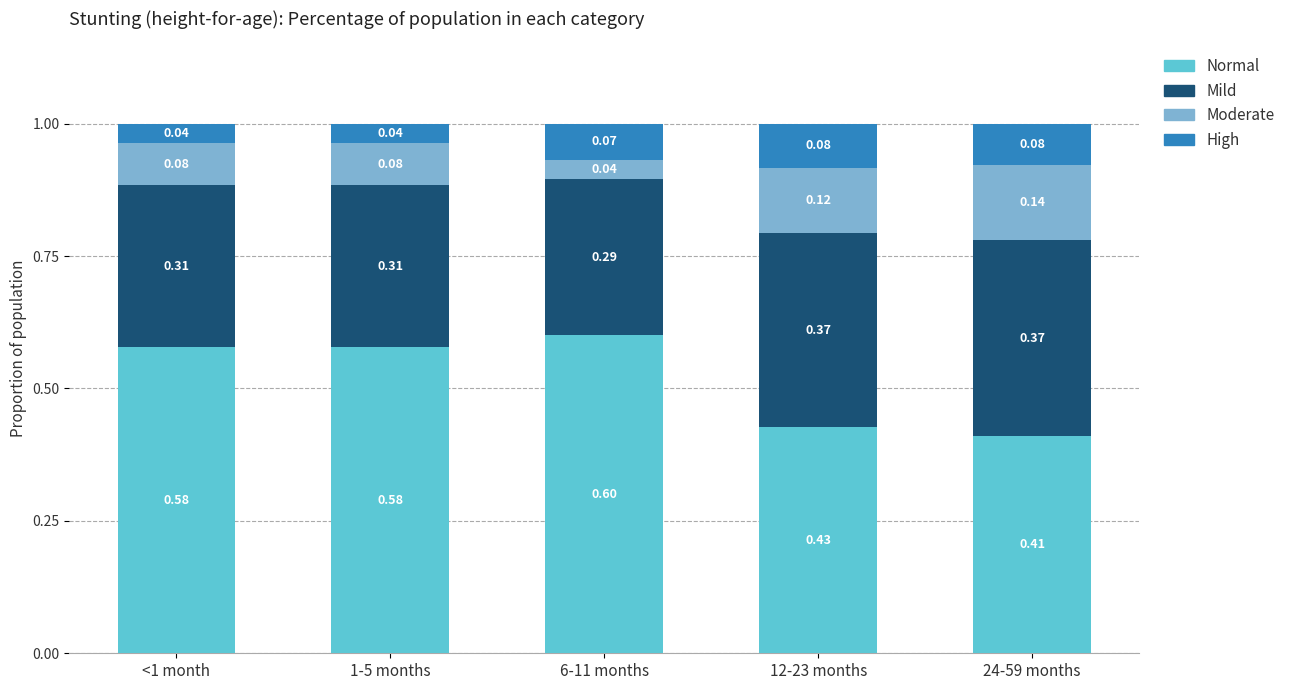

What is the maximum value for Normal?

0.6